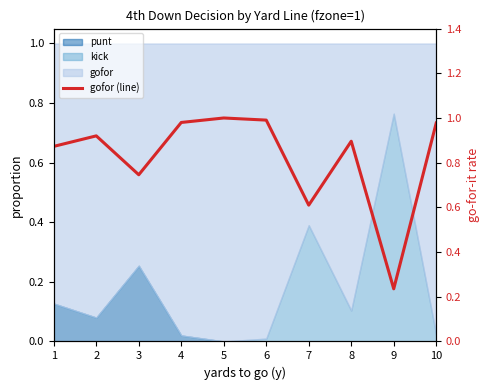

Which has a higher value, 4 or 8?

4